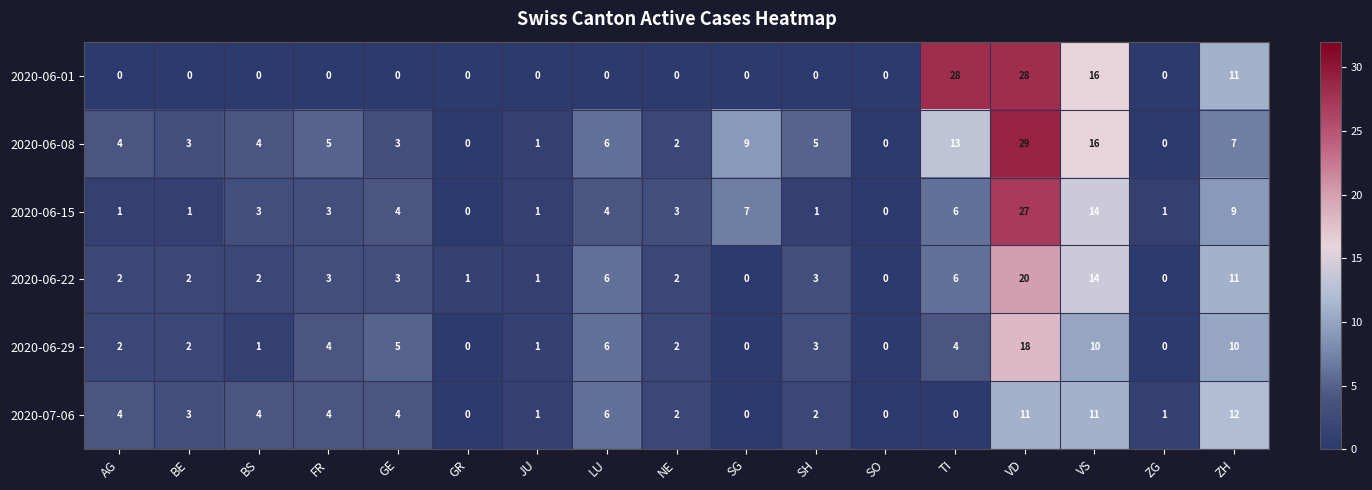

Between TI and VD, which series saw the biggest shift?

2020-06-15